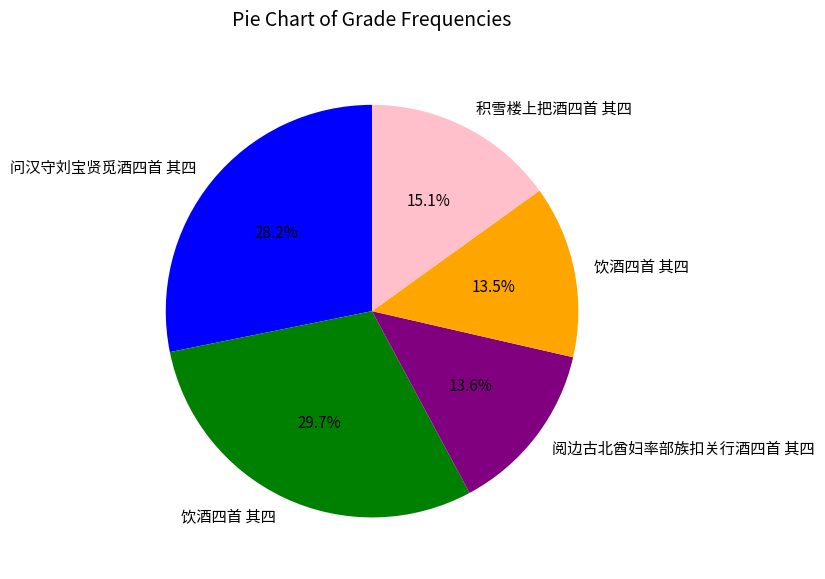

Is there any slice that represents more than half of the pie?

No